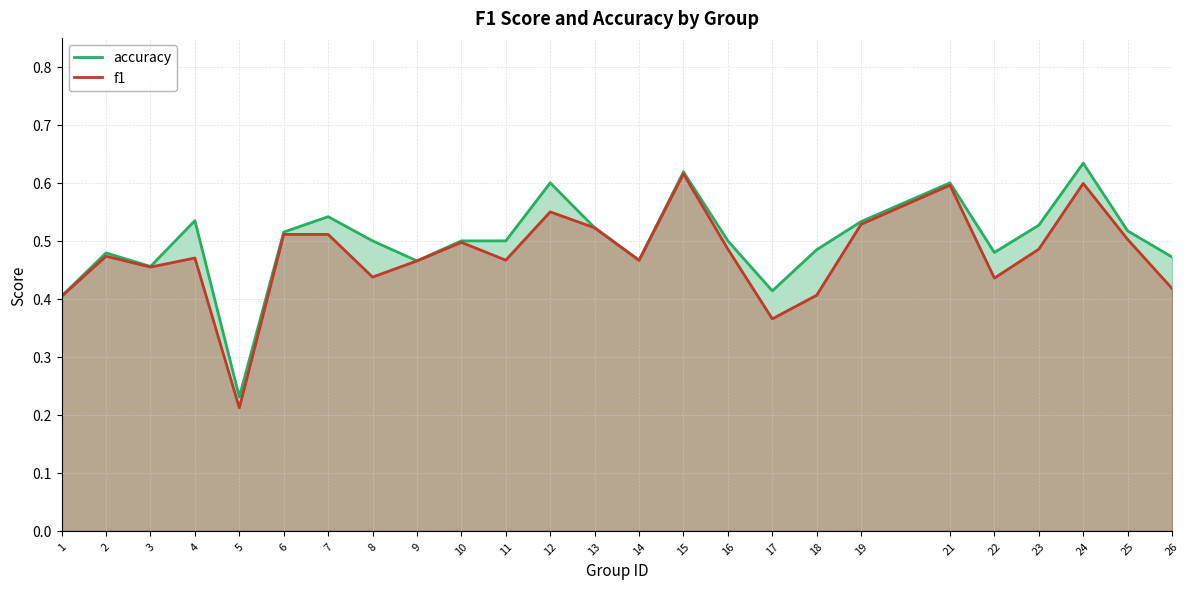

True or false: f1 and accuracy cross at least once.

False